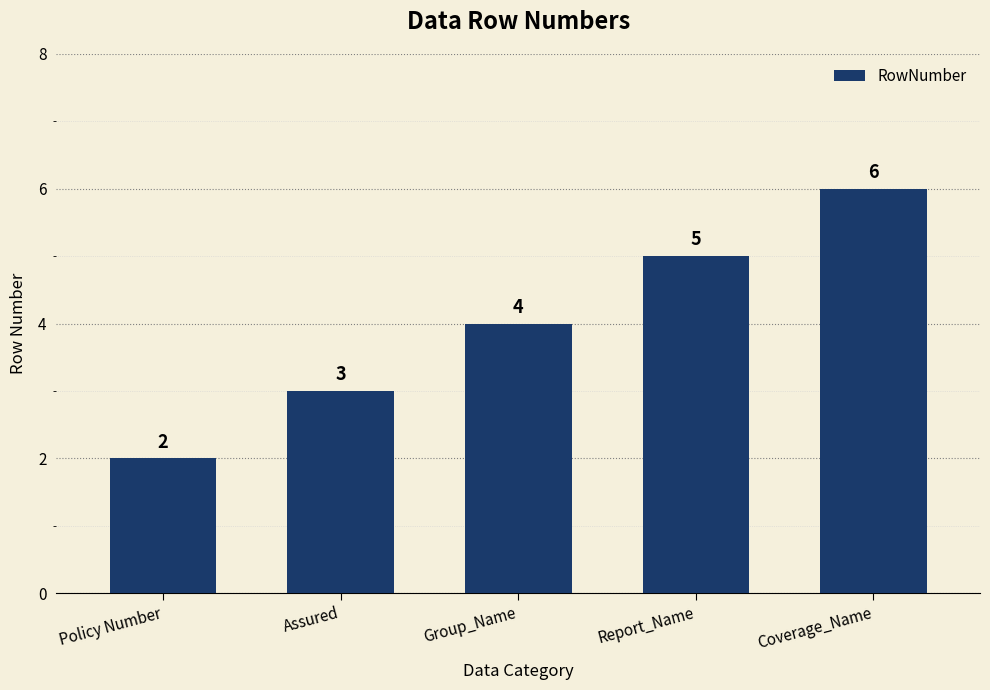

What is the sum of the values at Coverage_Name and Policy Number?

8